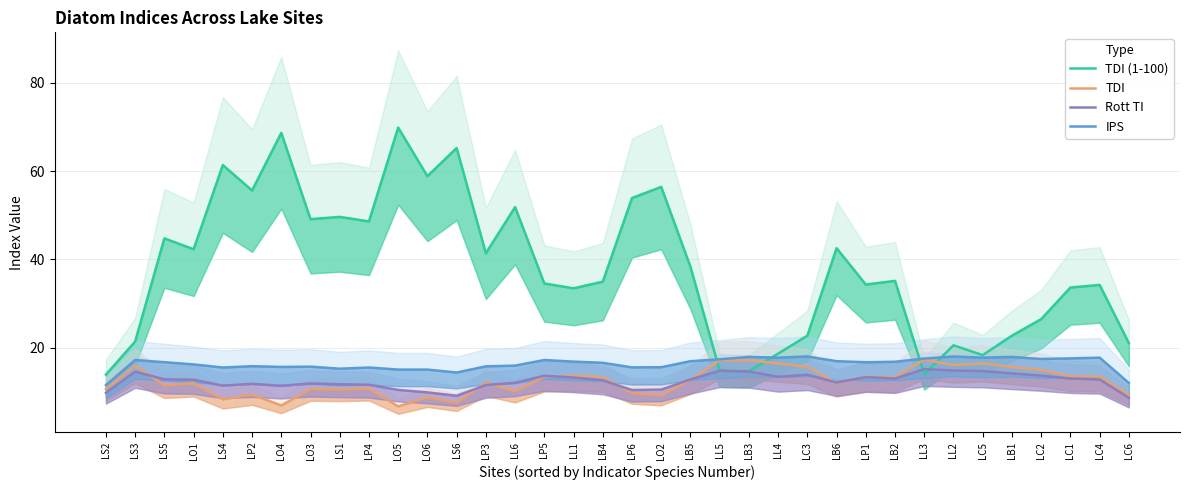

At which category is the sum across all series the highest?

LO4